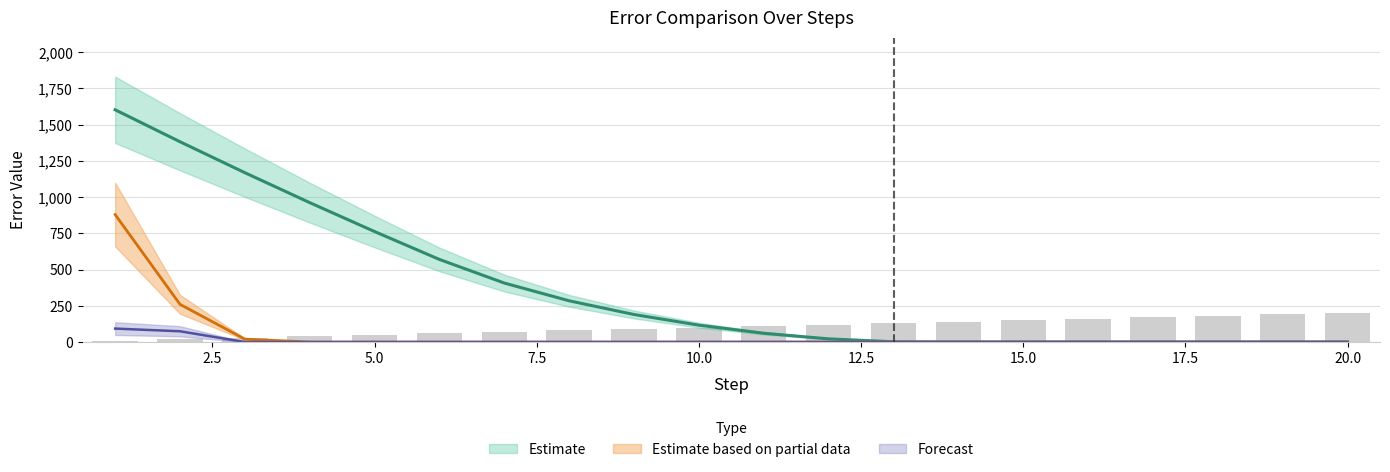

Count the number of categories in the chart.

20